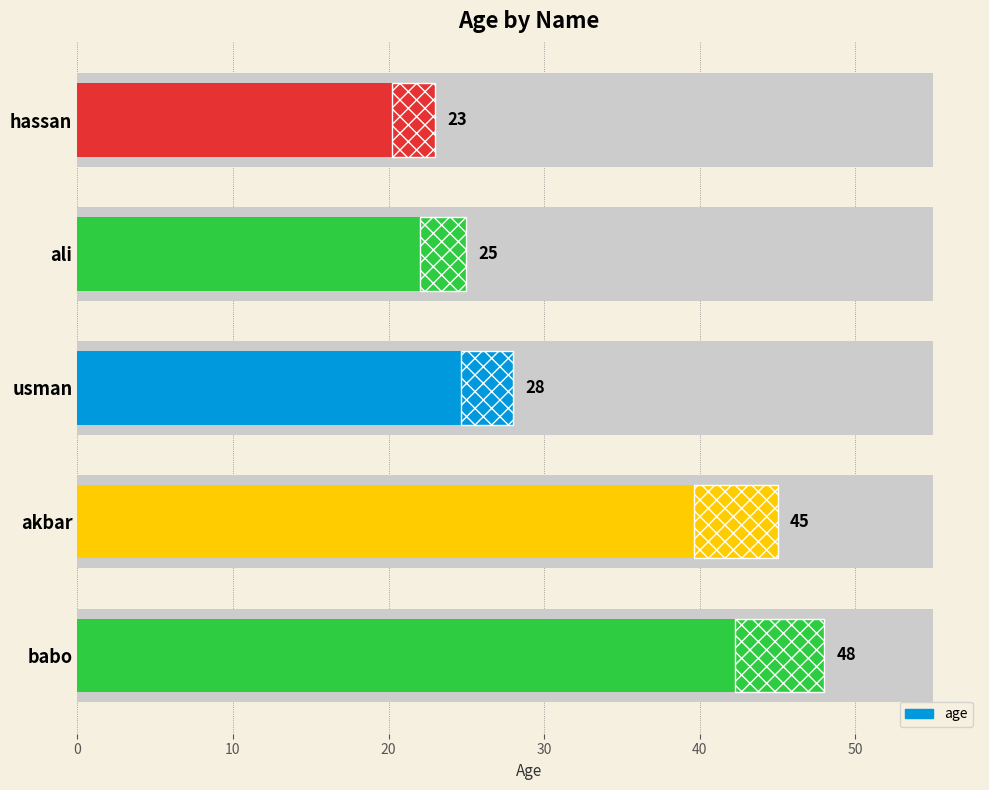

What is the difference between the maximum and minimum values?

25